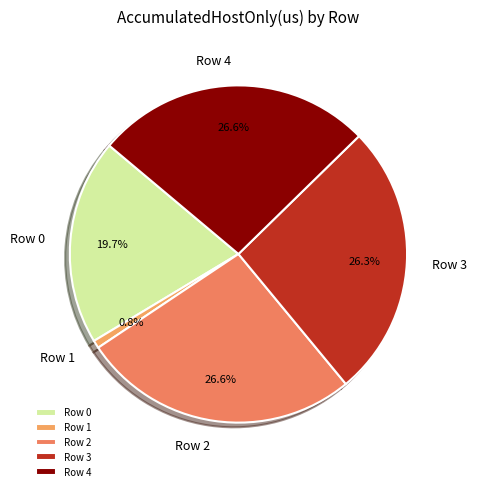

Count the number of slices in the pie.

5